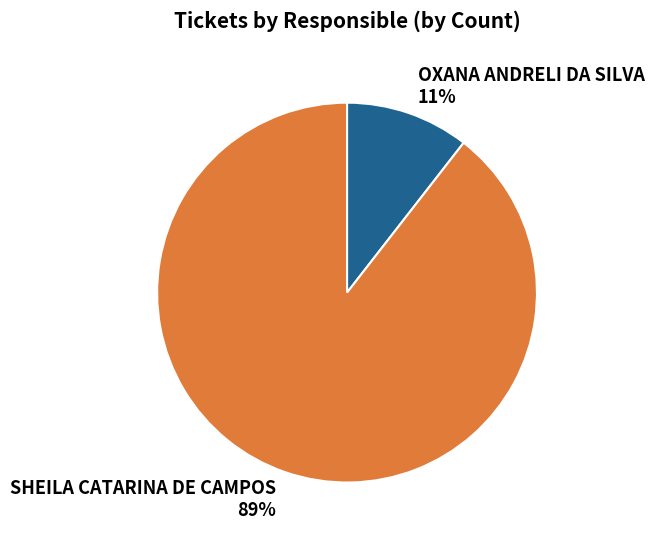

Which has a higher value, OXANA ANDRELI DA SILVA or SHEILA CATARINA DE CAMPOS?

SHEILA CATARINA DE CAMPOS